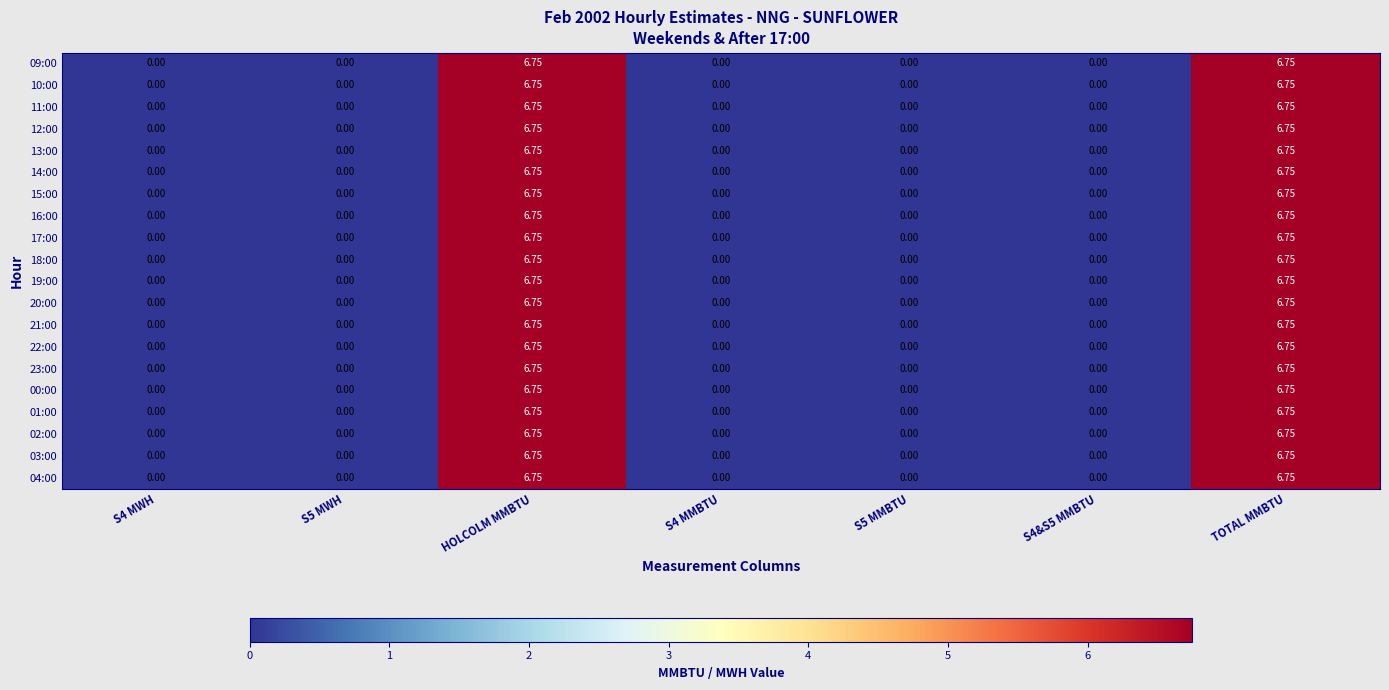

What is the total value across all series at TOTAL MMBTU?

135.0